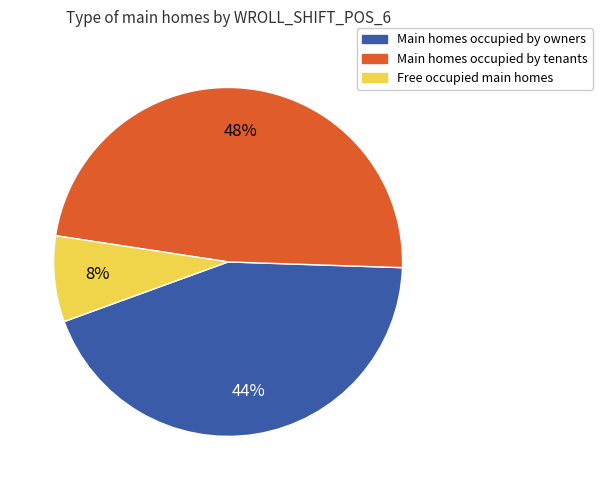

True or false: Main homes occupied by owners accounts for 29% of the total.

False